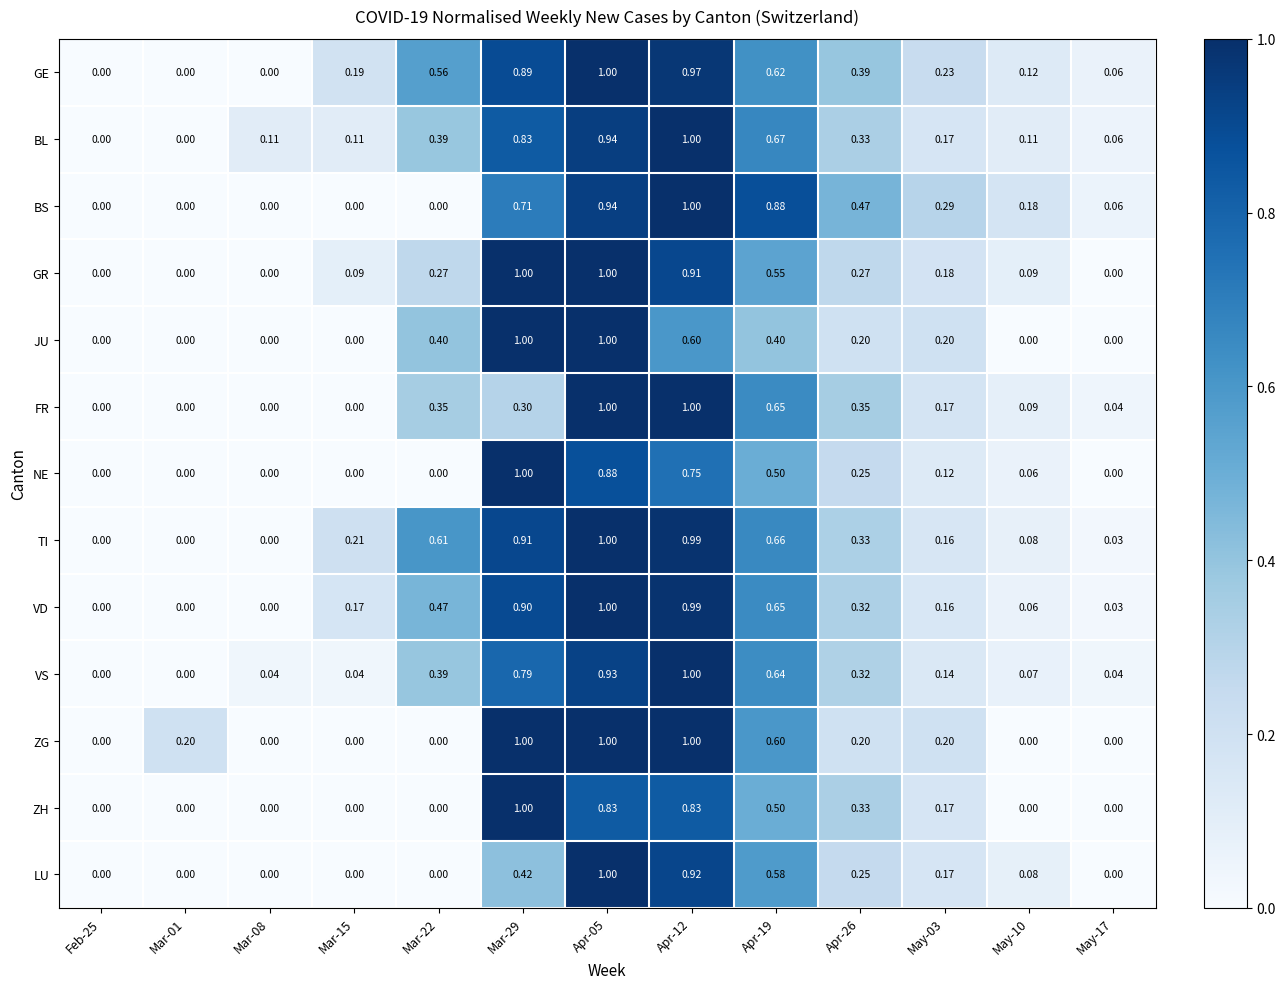

Between Apr-12 and May-10, which series saw the biggest shift?

ZG